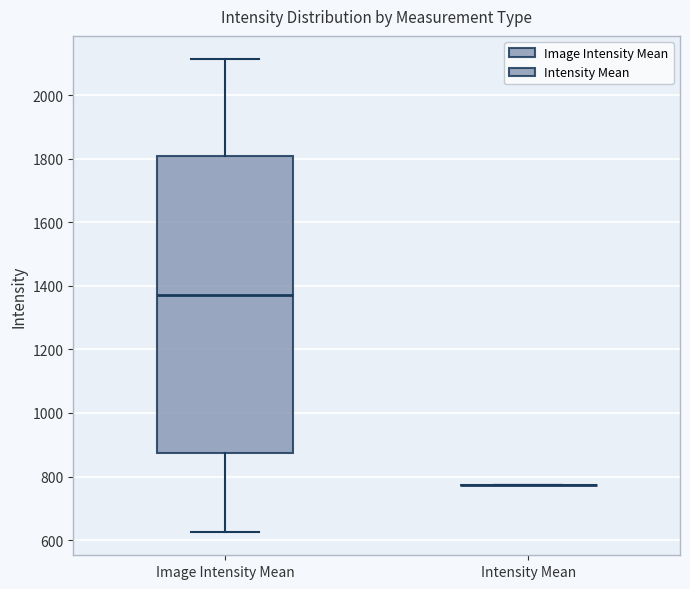

Reading left to right, read every box against the y-axis: the position of its median line, the range the box covers, and the ends of its whiskers. The values are not printed on the chart, so give them approximately, as read against the axis.

Image Intensity Mean: median 1380, box 880 to 1820, whiskers 620 to 2120
Intensity Mean: box collapsed to a line at 780, whiskers 780 to 780